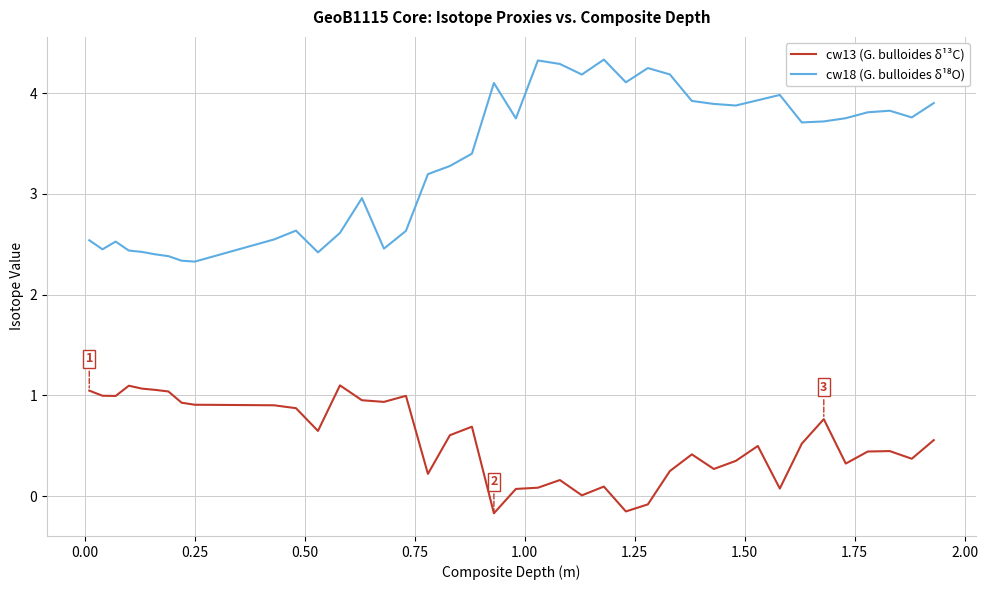

What is the difference between the maximum and minimum values in the cw13 (G. bulloides δ¹³C) series?

1.3